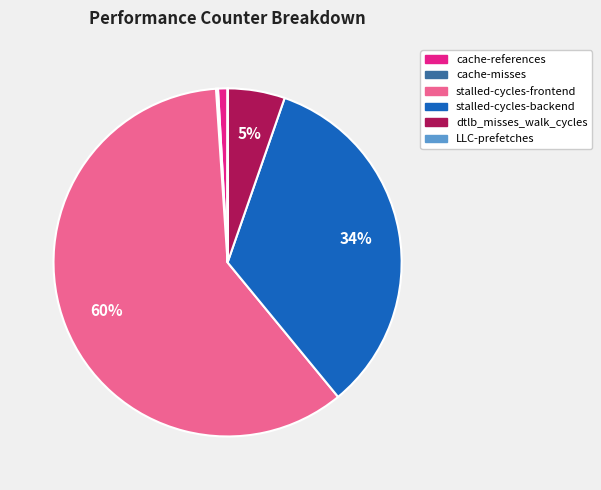

Which category has the biggest portion of the pie?

stalled-cycles-frontend